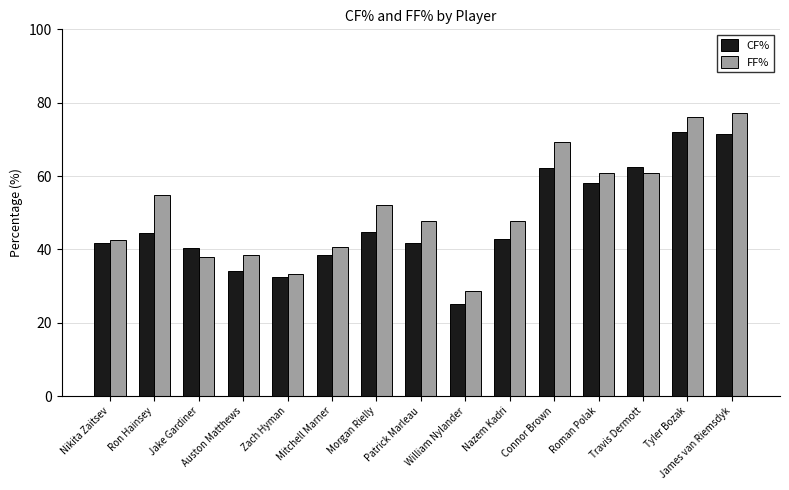

Read the CF% value at Ron Hainsey.

44.4